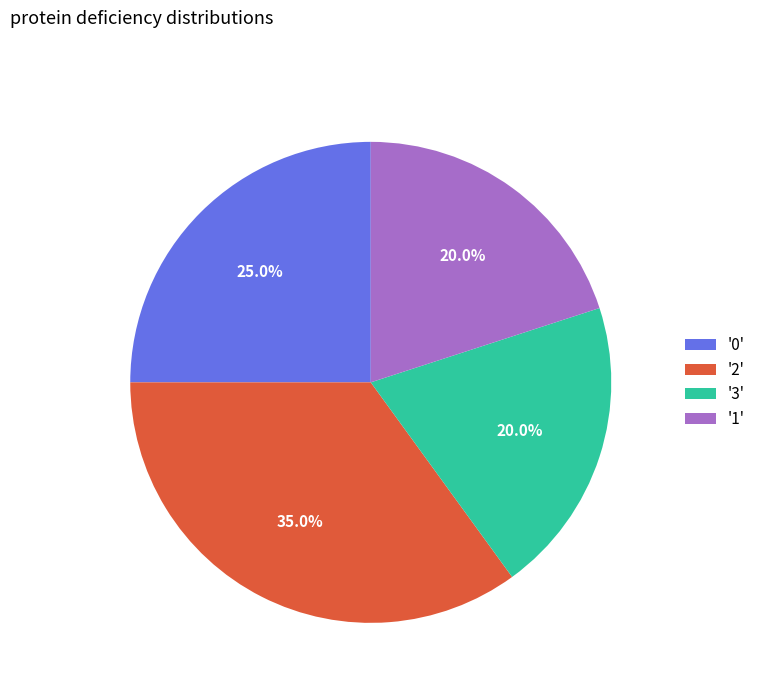

Count the number of slices in the pie.

4